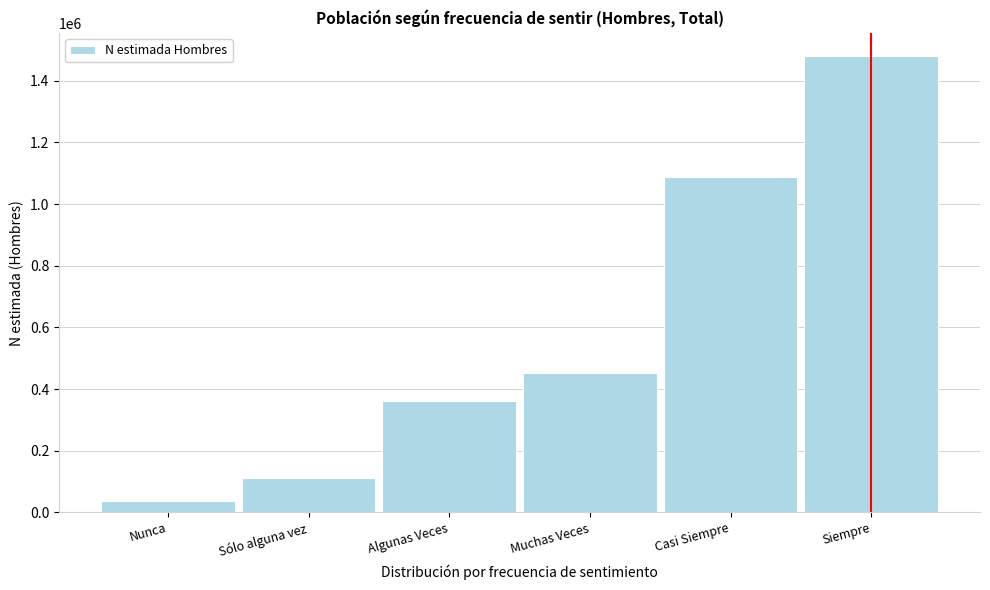

Reading left to right, transcribe all the data shown in this chart.

Nunca=38250	Sólo alguna vez=112378	Algunas Veces=359715	Muchas Veces=452562	Casi Siempre=1088436	Siempre=1480554